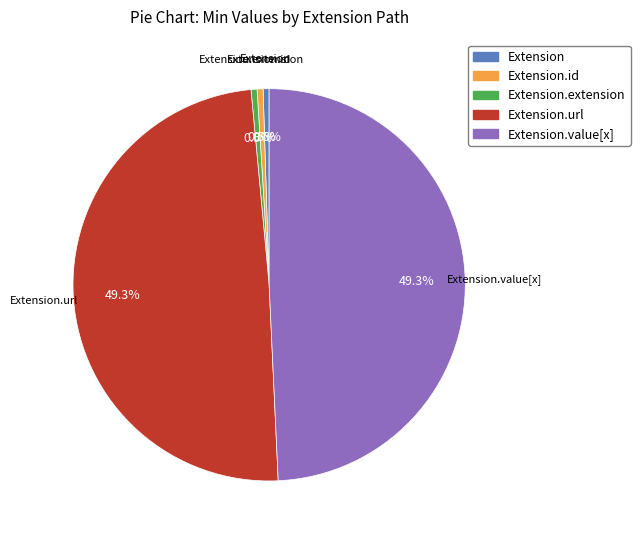

Is there a majority slice in this chart?

No